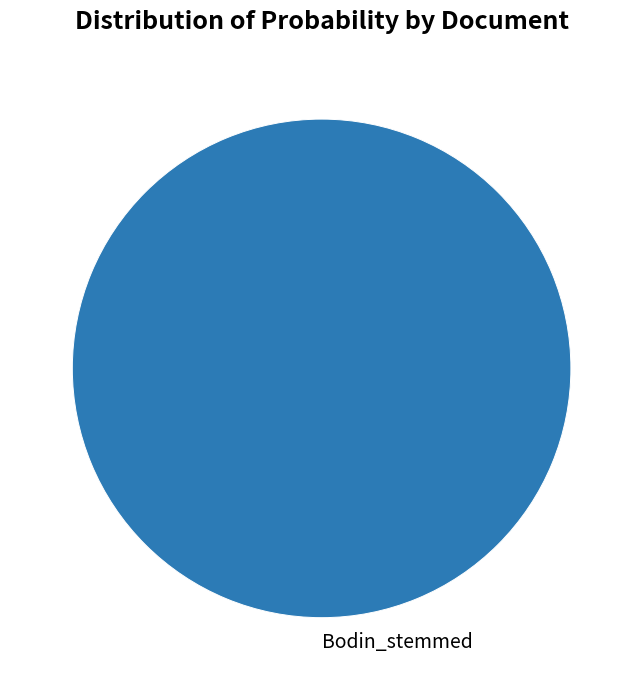

Is it true that Bodin_stemmed is 100% of the pie?

True